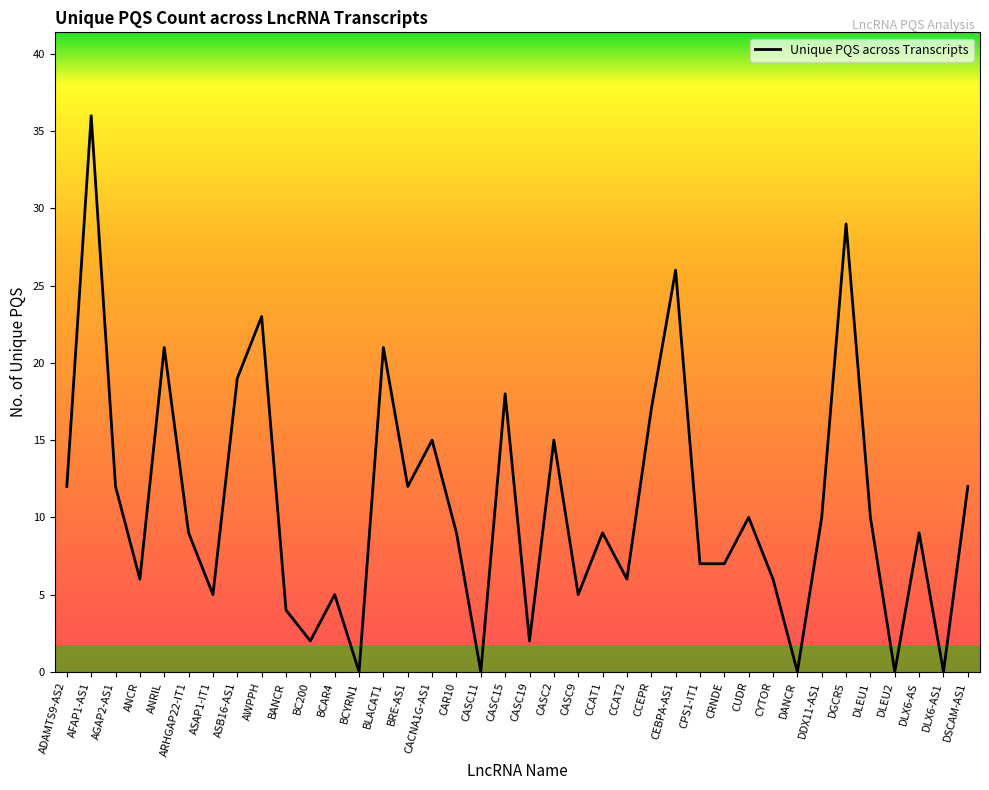

Reading left to right, transcribe all the data shown in this chart.

ADAMTS9-AS2=12	AFAP1-AS1=36	AGAP2-AS1=12	ANCR=6	ANRIL=21	ARHGAP22-IT1=9	ASAP1-IT1=5	ASB16-AS1=19	AWPPH=23	BANCR=4	BC200=2	BCAR4=5	BCYRN1=0	BLACAT1=21	BRE-AS1=12	CACNA1G-AS1=15	CAR10=9	CASC11=0	CASC15=18	CASC19=2	CASC2=15	CASC9=5	CCAT1=9	CCAT2=6	CCEPR=17	CEBPA-AS1=26	CPS1-IT1=7	CRNDE=7	CUDR=10	CYTOR=6	DANCR=0	DDX11-AS1=10	DGCR5=29	DLEU1=10	DLEU2=0	DLX6-AS=9	DLX6-AS1=0	DSCAM-AS1=12